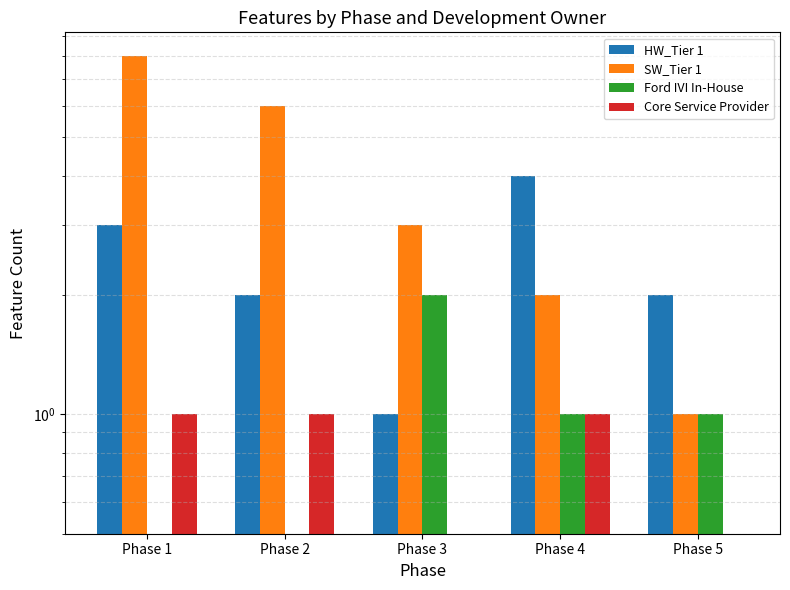

How many data points in Core Service Provider are less than 1?

2